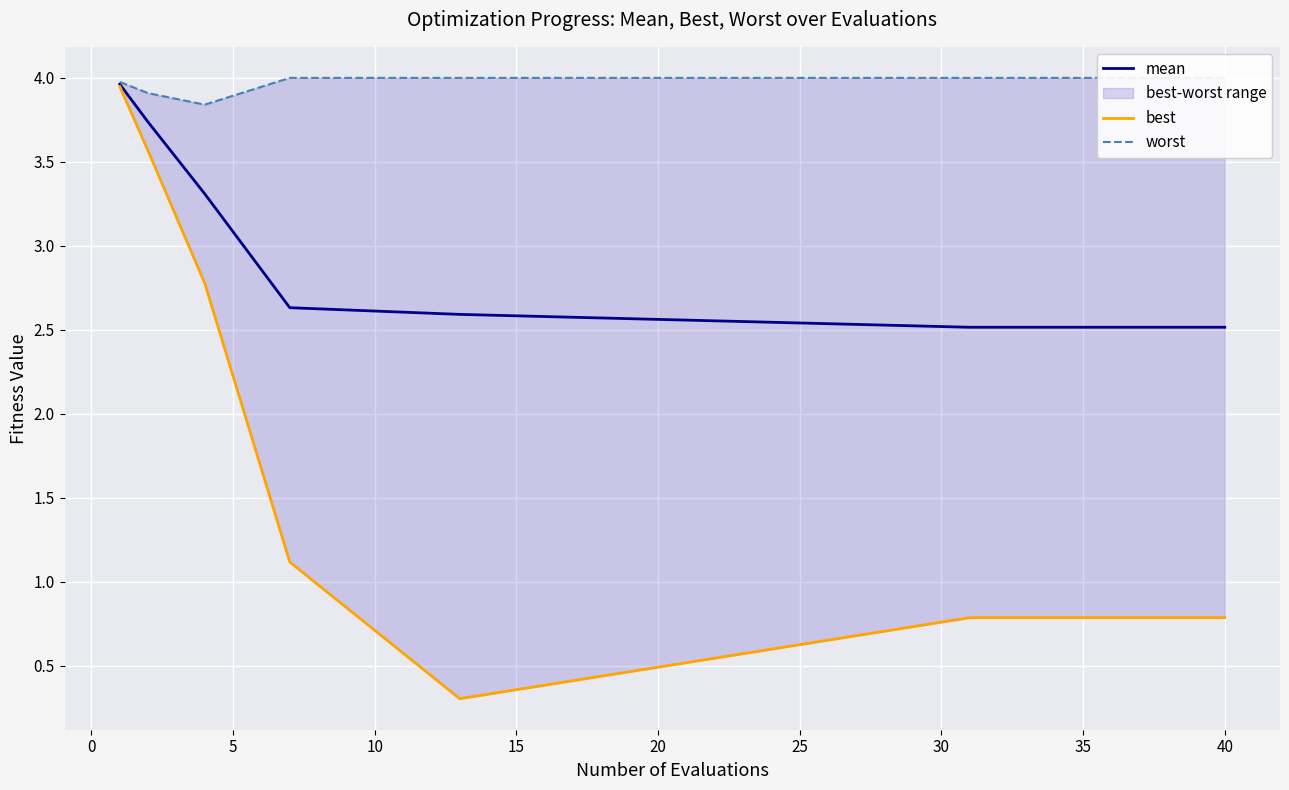

Does the chart display data point markers on the line(s)?

No